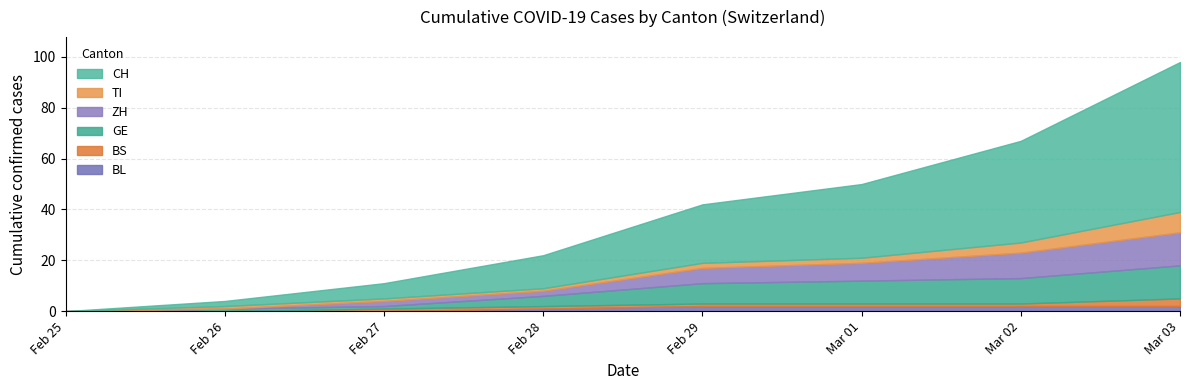

True or false: CH and TI cross at least once.

False